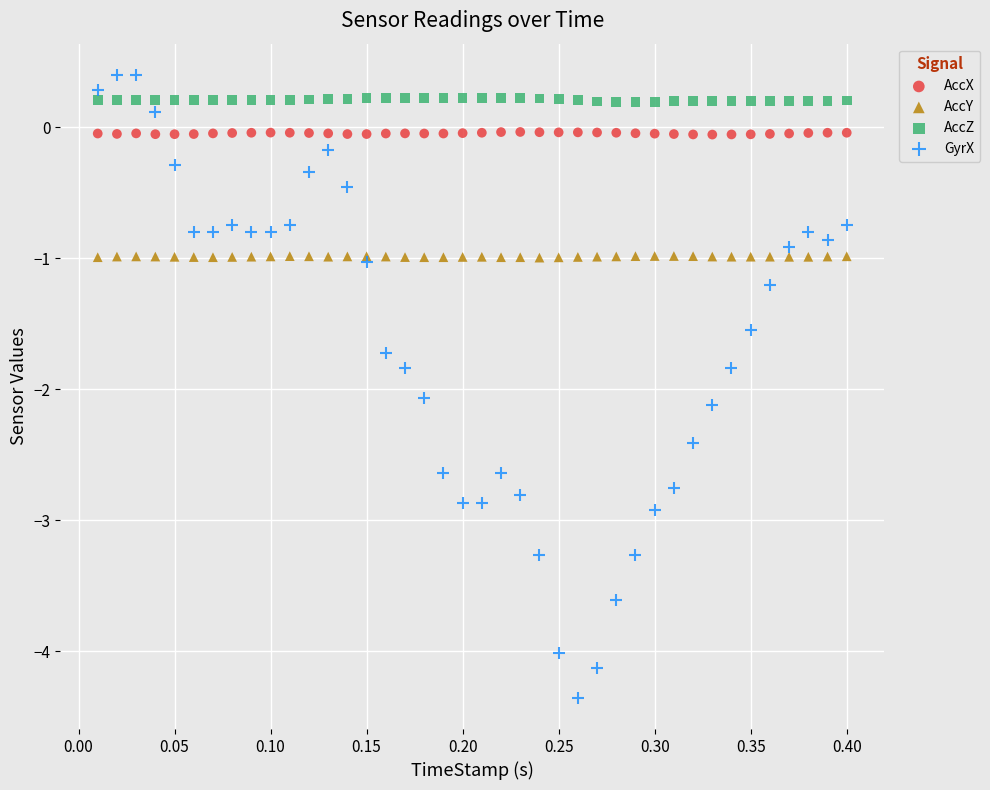

What is the X range (max minus min) for the scatter plot?

0.4